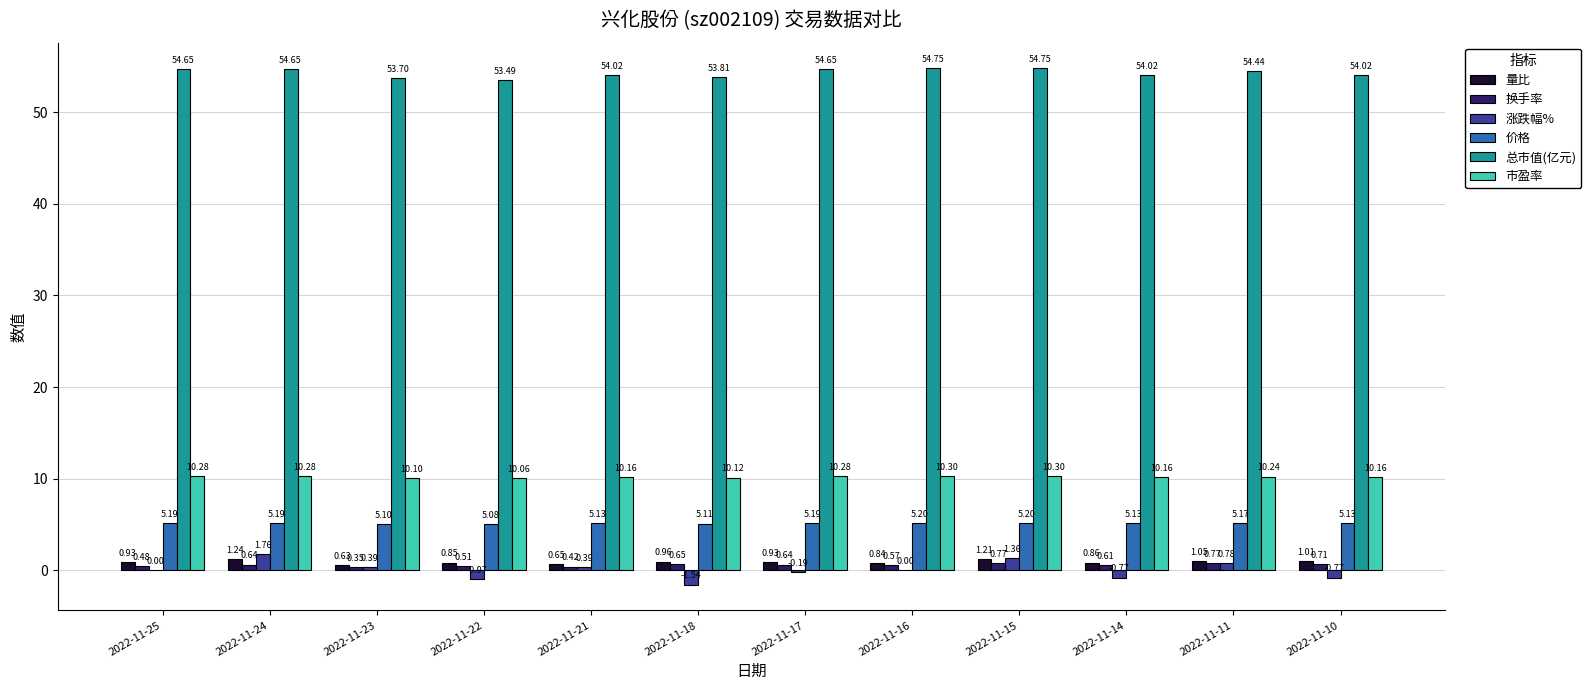

Which series changed the most between 2022-11-25 and 2022-11-16?

总市值(亿元)